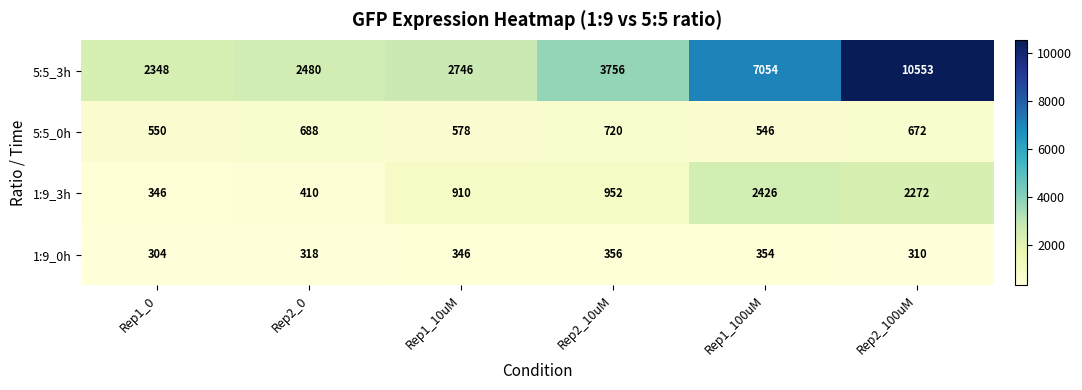

The 1:9_0h series shows 444 at Rep2_0. True or false?

False